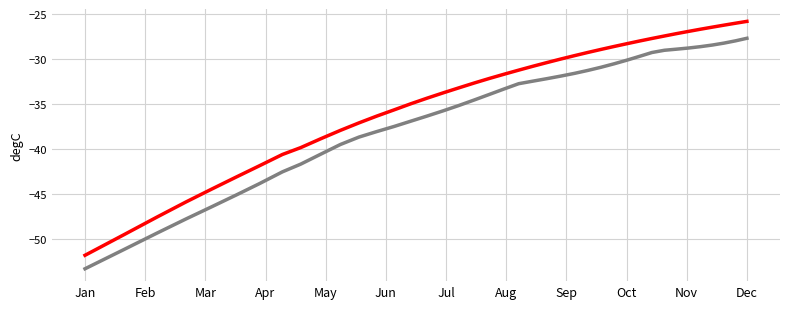

Does the chart have visible grid lines?

Yes